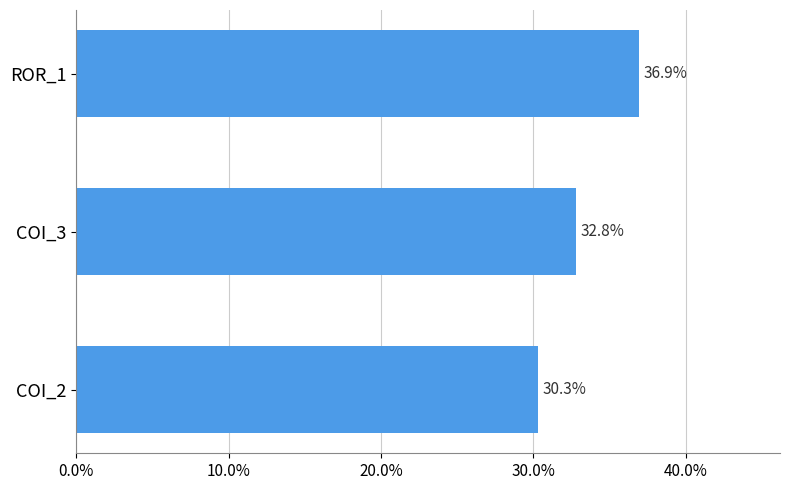

How many data points are above 32?

2